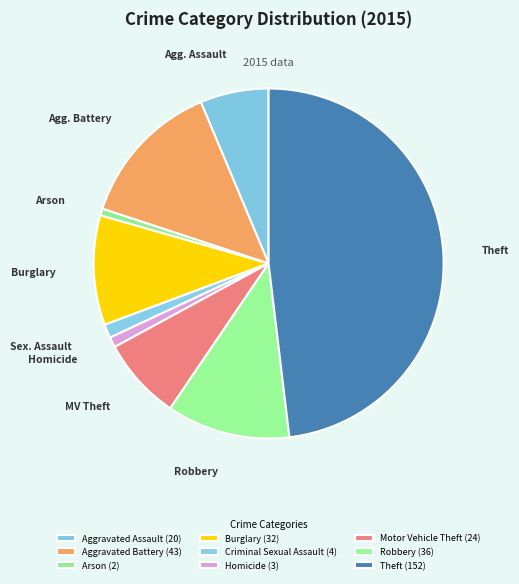

What percentage do Robbery and Aggravated Assault together represent?

17.7%